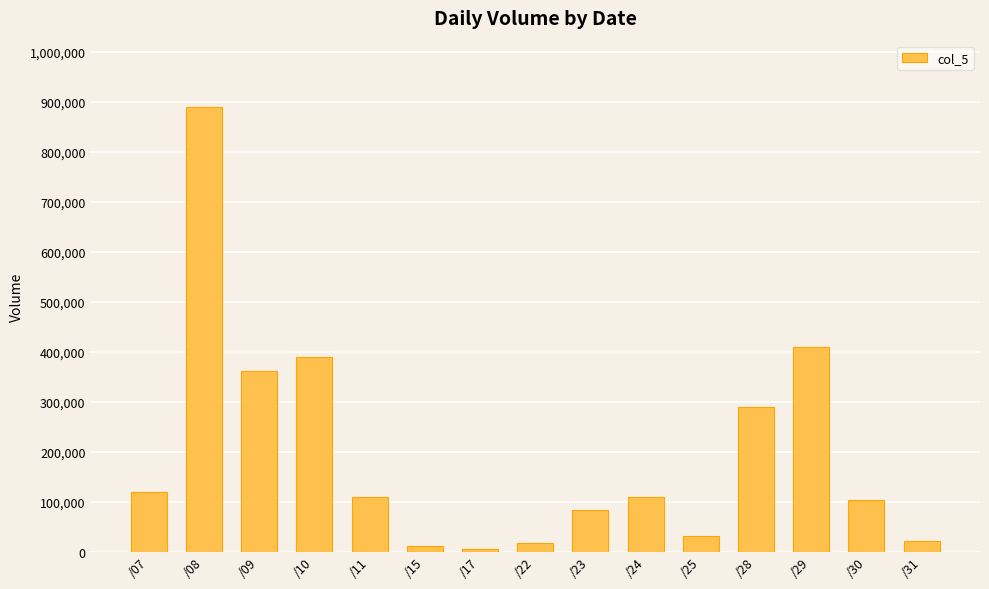

The value at /29 is 409000. True or false?

True